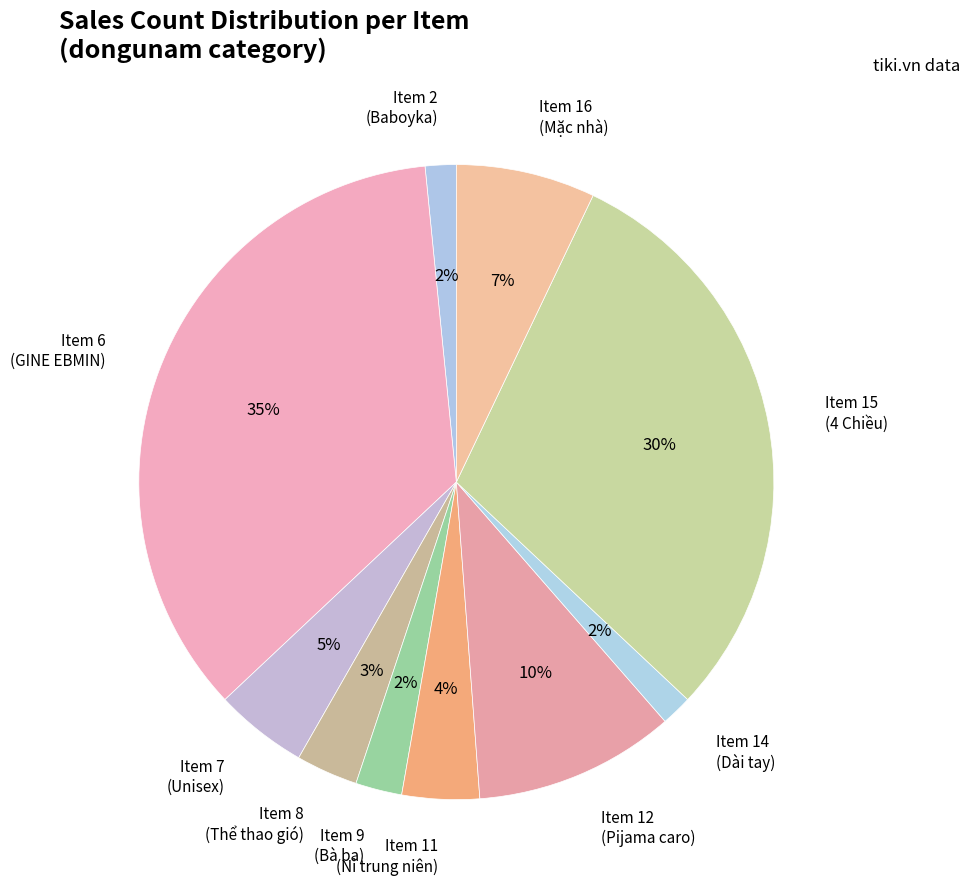

Between Item 8 (Thể thao gió) and Item 9 (Bà ba), which is larger?

Item 8 (Thể thao gió)